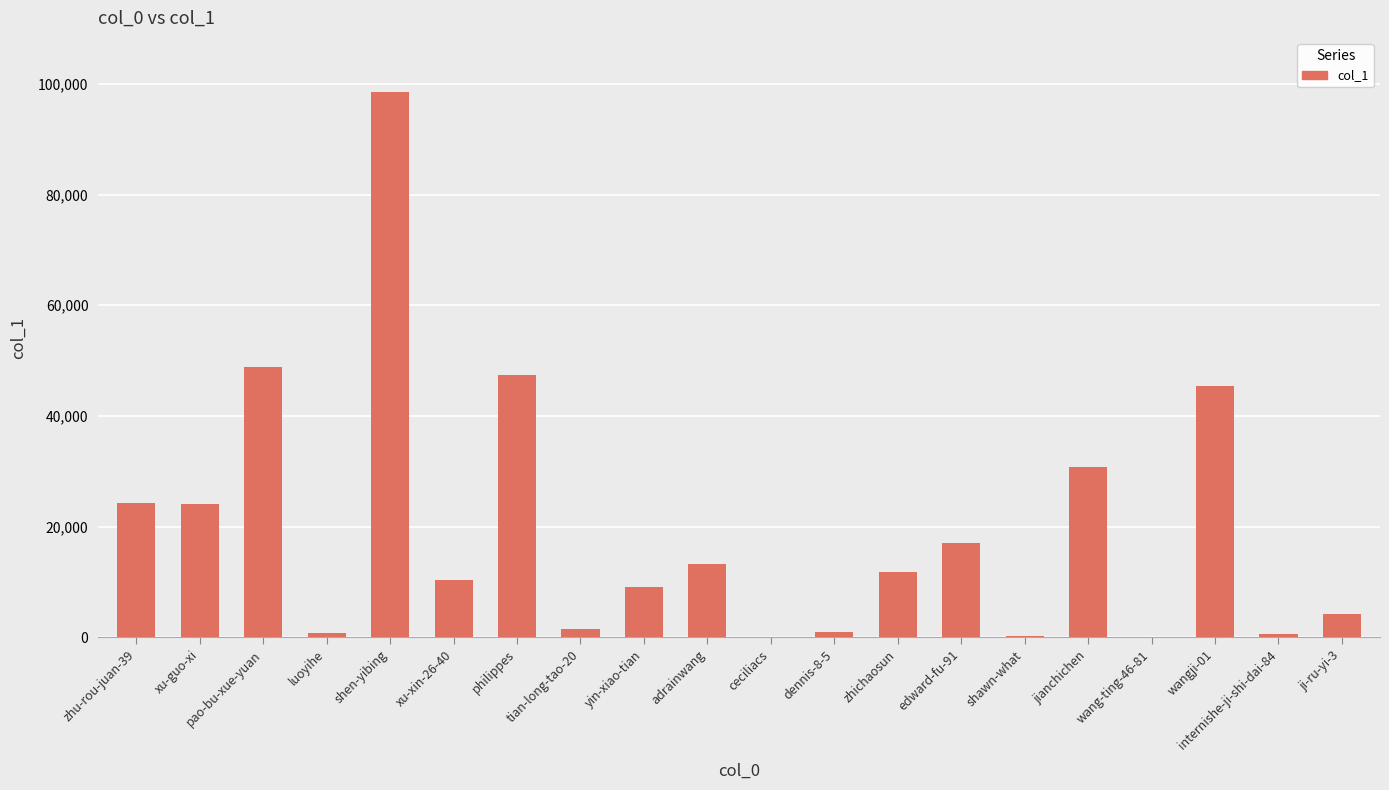

Between tian-long-tao-20 and pao-bu-xue-yuan, which is larger?

pao-bu-xue-yuan